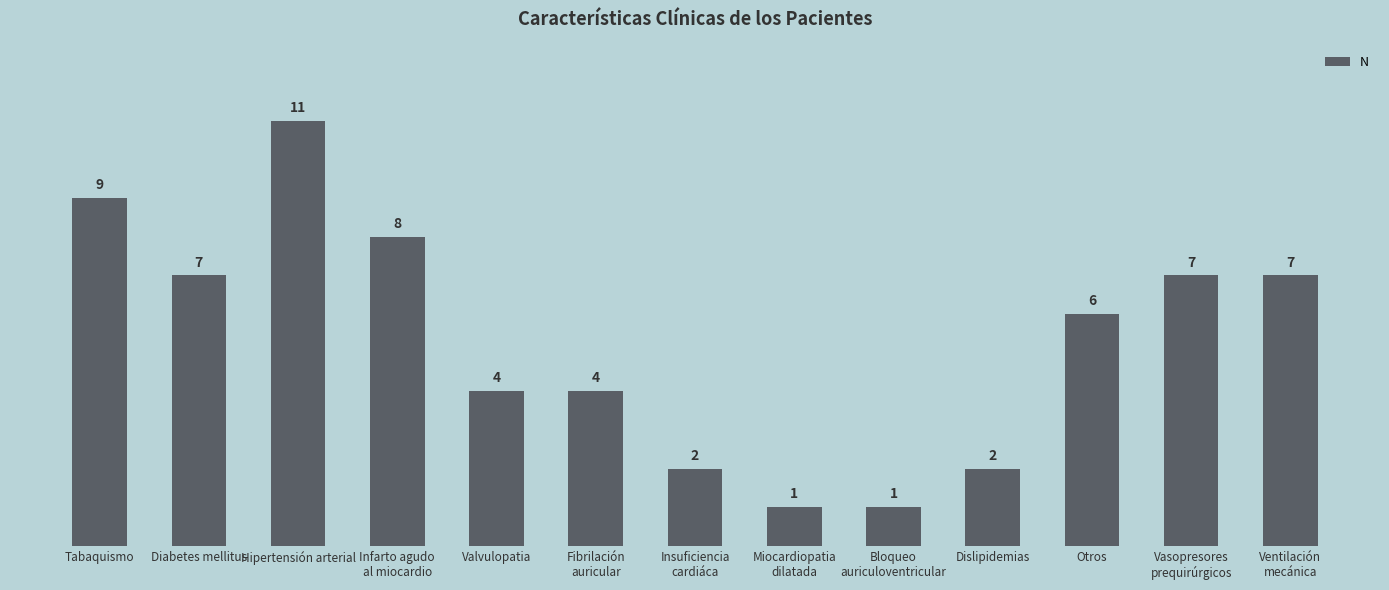

What is the greatest value displayed?

11